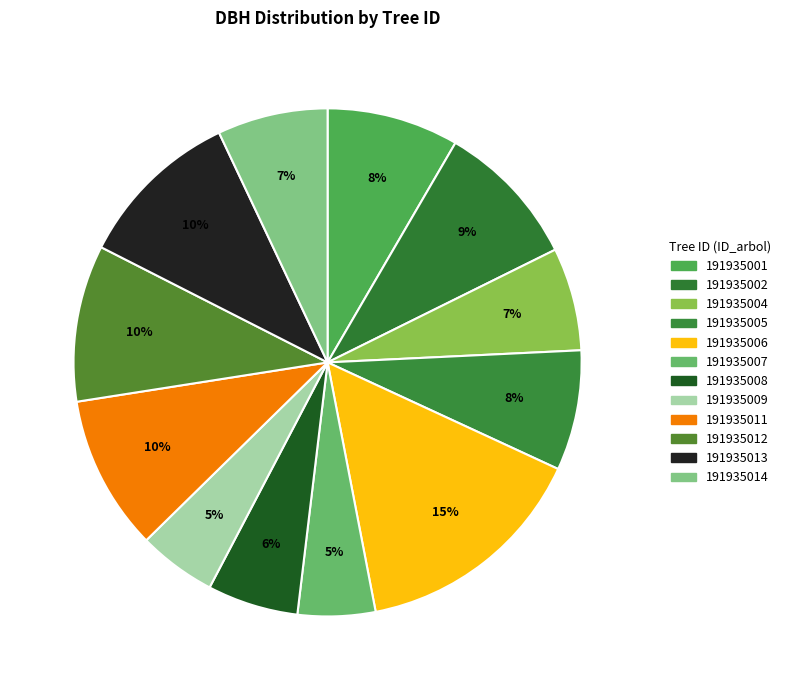

Which slice is the largest?

191935006